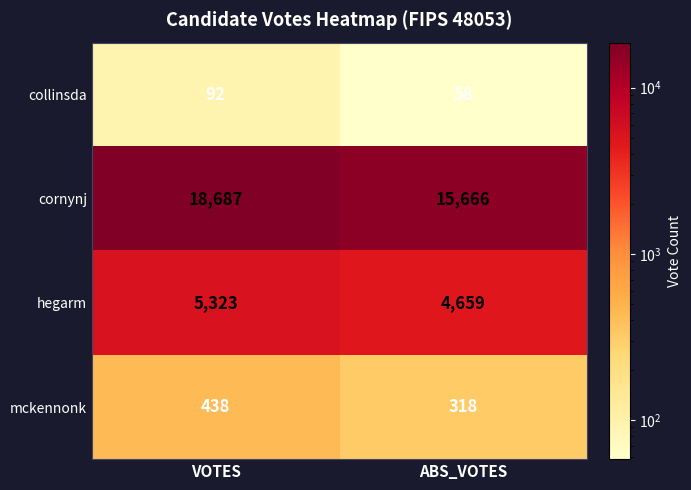

Which series has the largest range (max minus min)?

cornynj